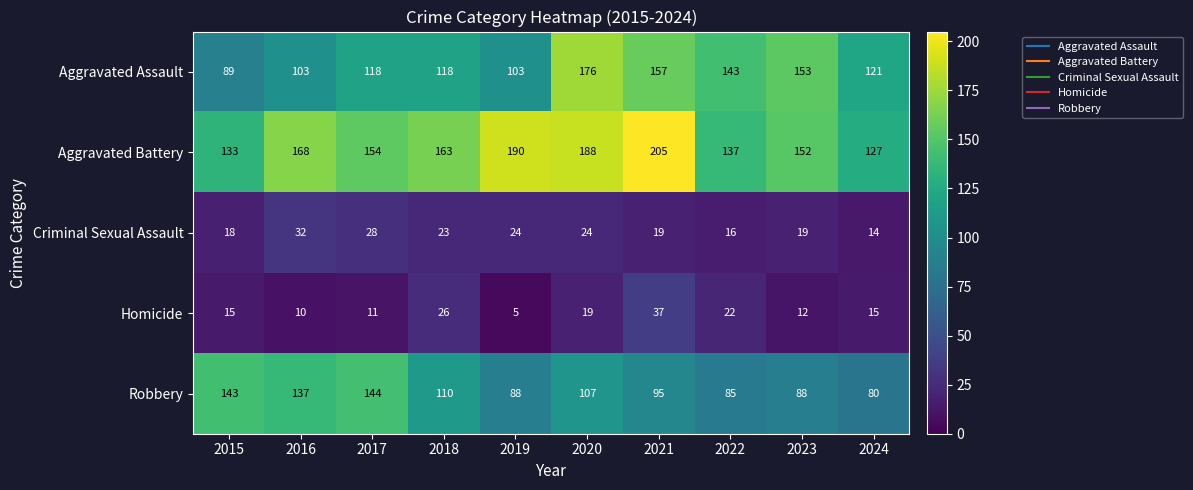

At which label is Homicide closest to 21?

2022